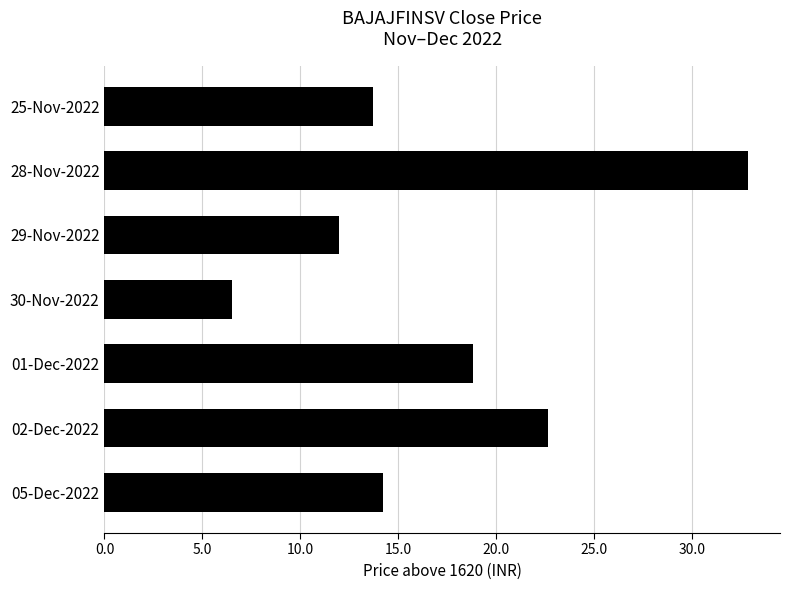

What is the ratio of the value at 28-Nov-2022 to the value at 25-Nov-2022?

2.4